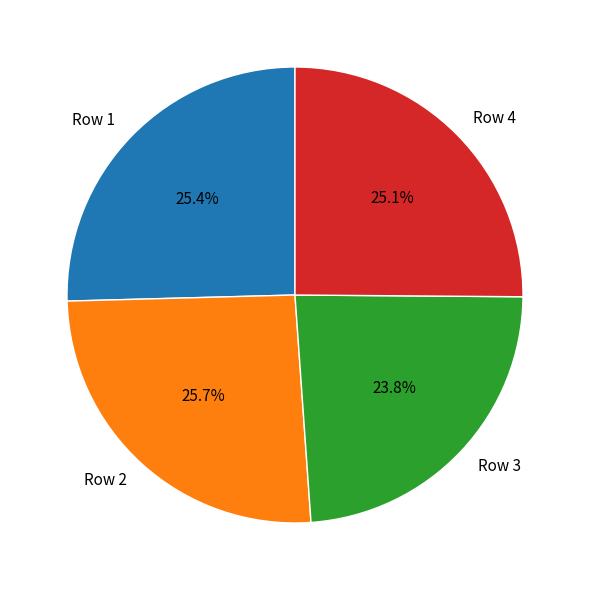

Is Row 3 the majority of the pie?

No